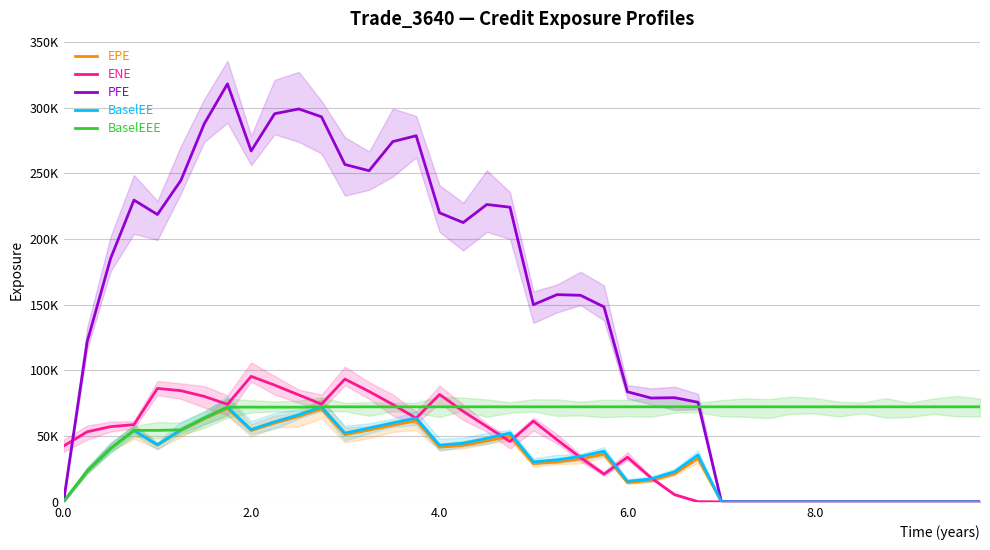

How many data points in EPE are above 33070?

20